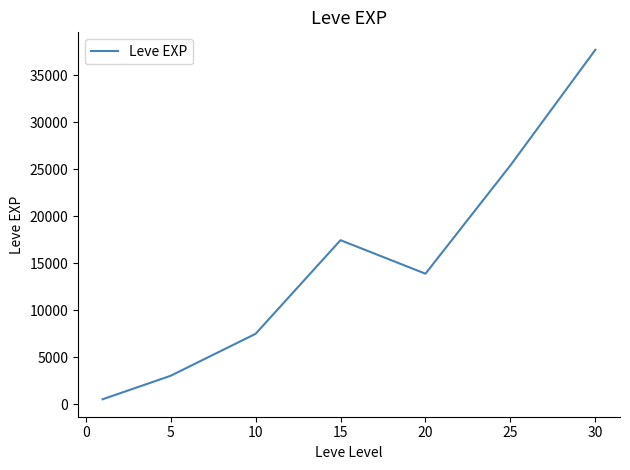

How many values exceed 13876?

4